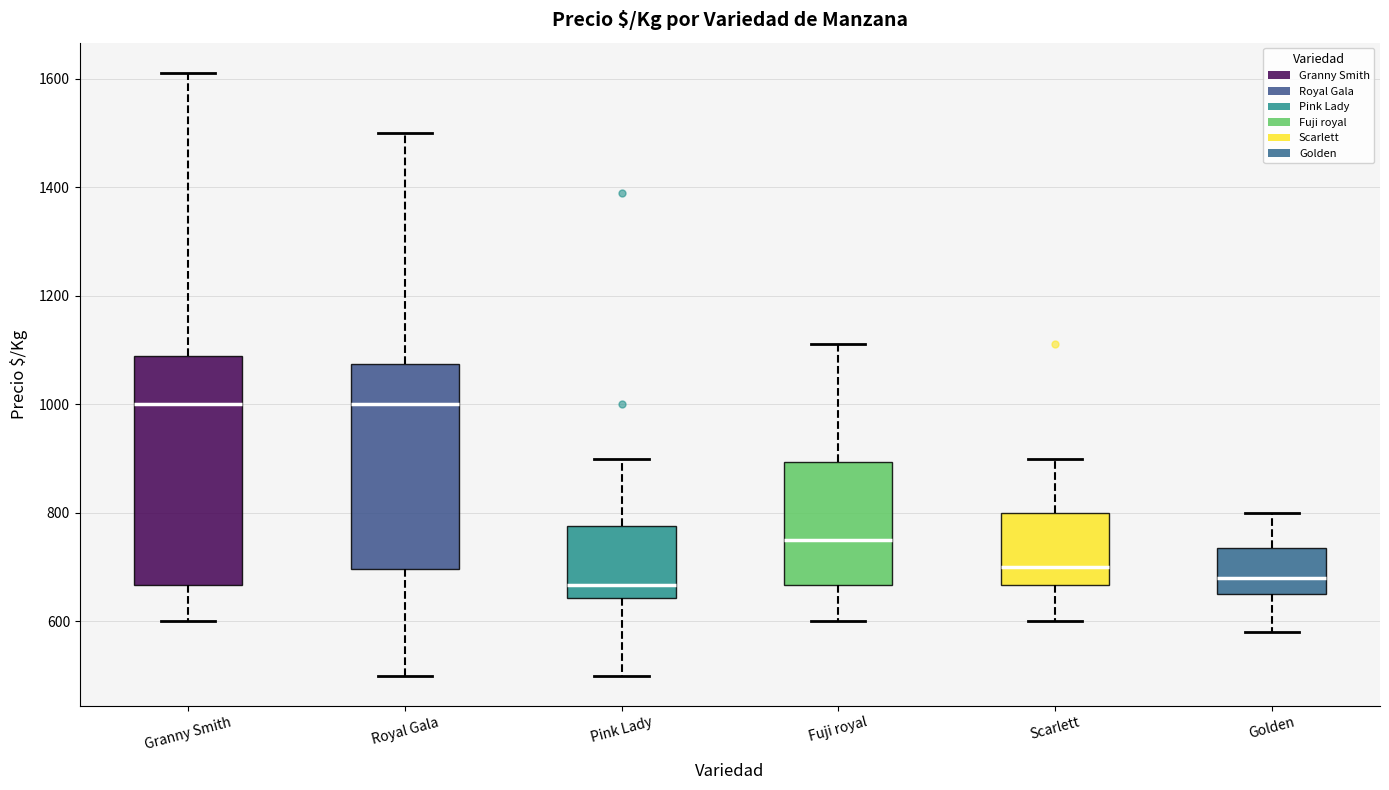

Reading left to right, read every box against the y-axis: the position of its median line, the range the box covers, and the ends of its whiskers. The values are not printed on the chart, so give them approximately, as read against the axis.

Granny Smith: median 1000, box 660 to 1080, whiskers 600 to 1620
Royal Gala: median 1000, box 700 to 1080, whiskers 500 to 1500
Pink Lady: median 660, box 640 to 780, whiskers 500 to 900
Fuji royal: median 760, box 660 to 900, whiskers 600 to 1120
Scarlett: median 700, box 660 to 800, whiskers 600 to 900
Golden: median 680, box 660 to 740, whiskers 580 to 800